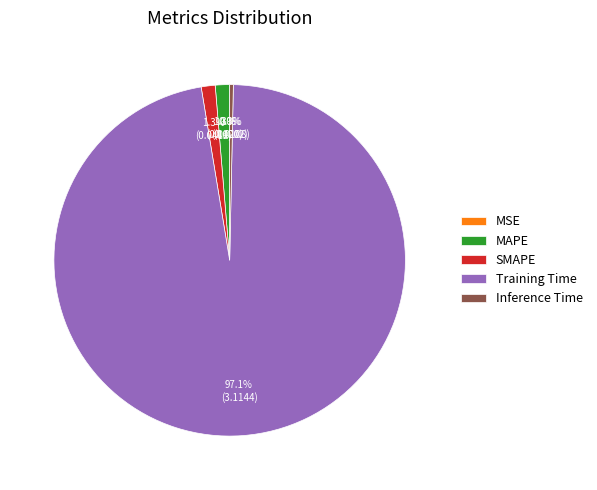

Between MAPE and Training Time, which is larger?

Training Time